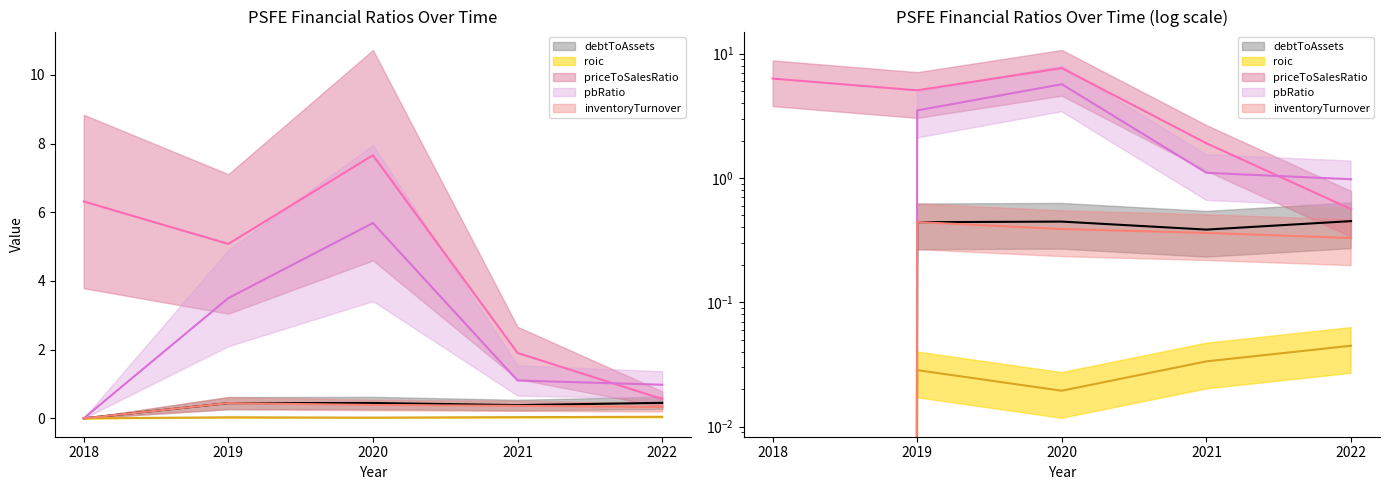

Rank the categories by priceToSalesRatio value from highest to lowest.

2020, 2018, 2019, 2021, 2022